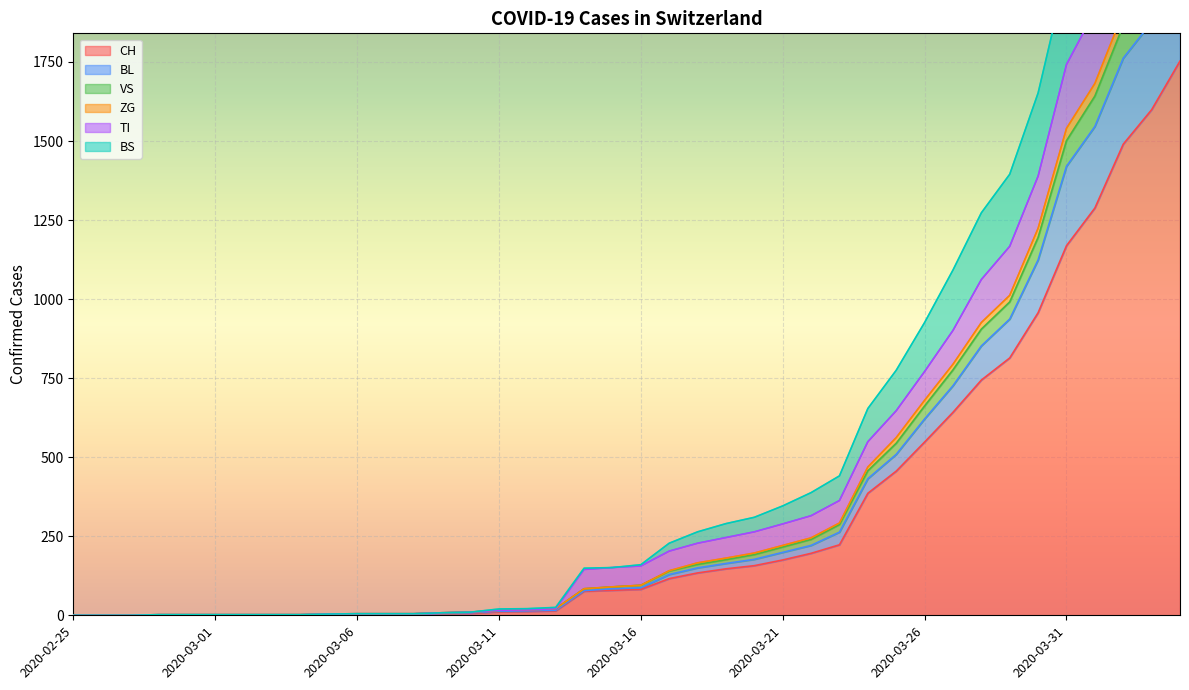

What position from the left is 2020-03-25?

30